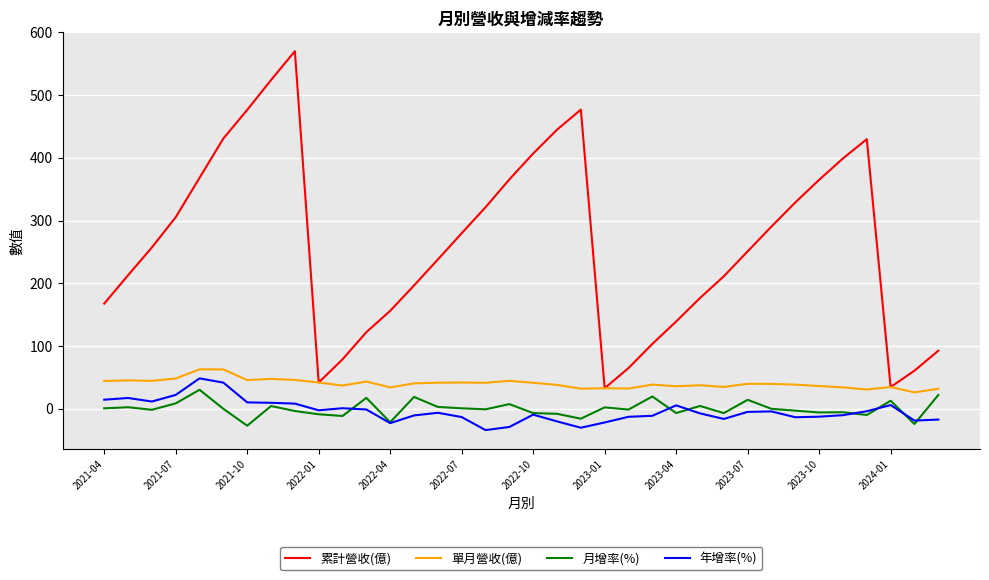

Count the number of categories in the chart.

36